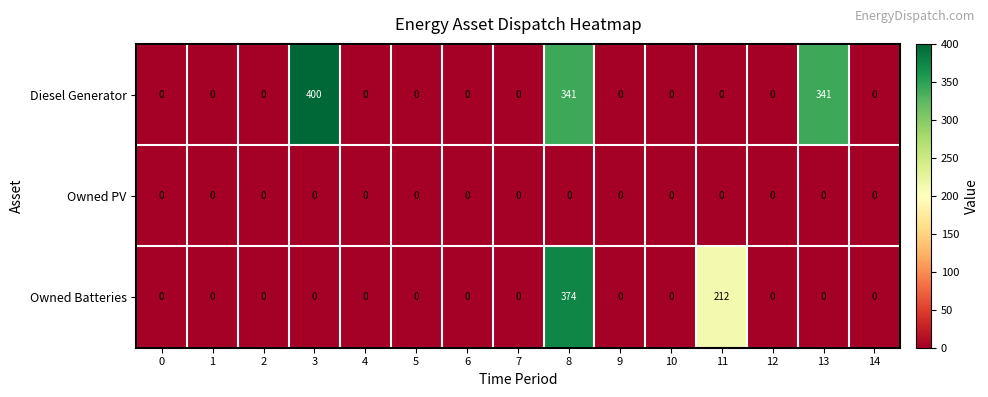

Count the number of data series in this chart.

3